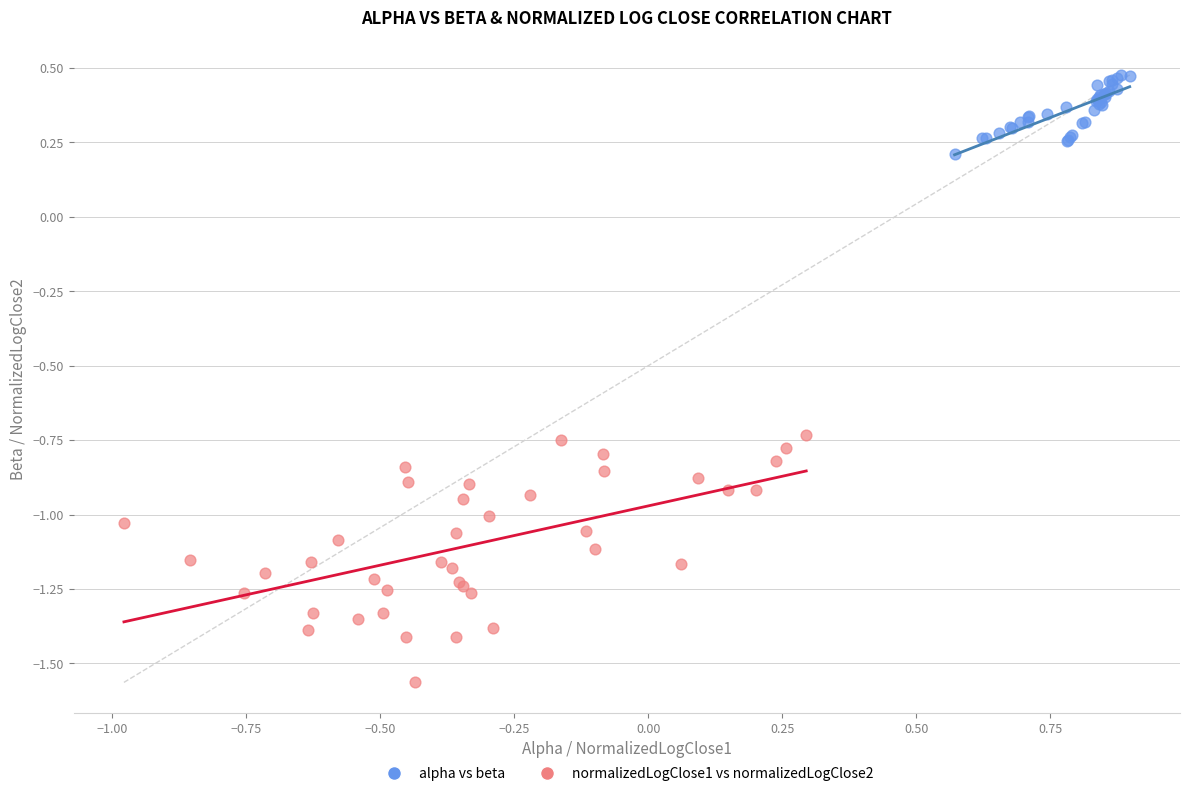

Which series has the widest spread of Y values?

normalizedLogClose1 vs normalizedLogClose2